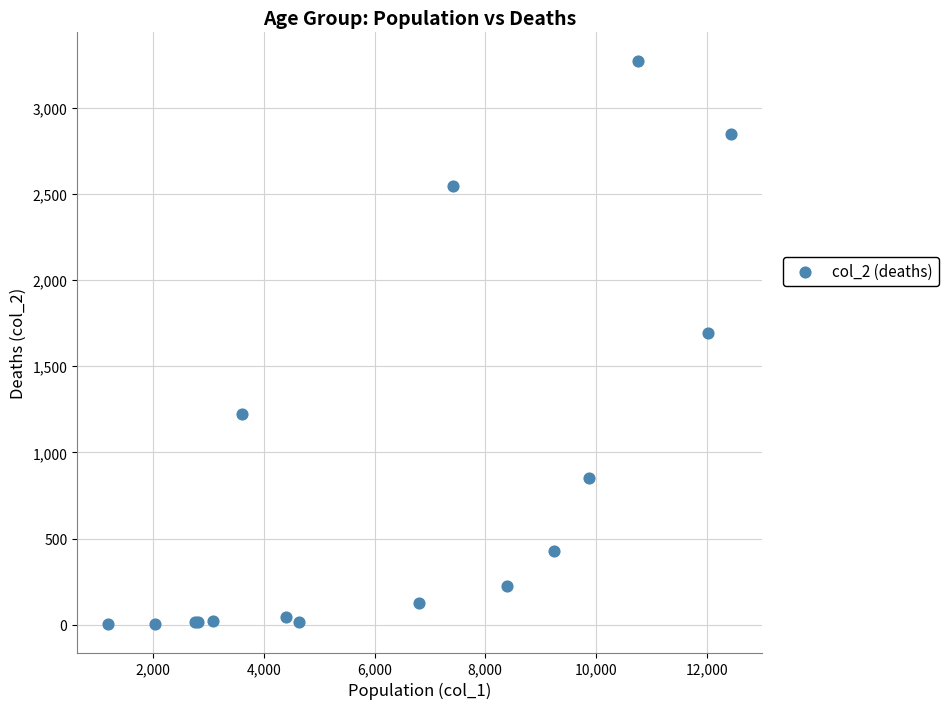

What Y value in the scatter plot is closest to 1638?

1690